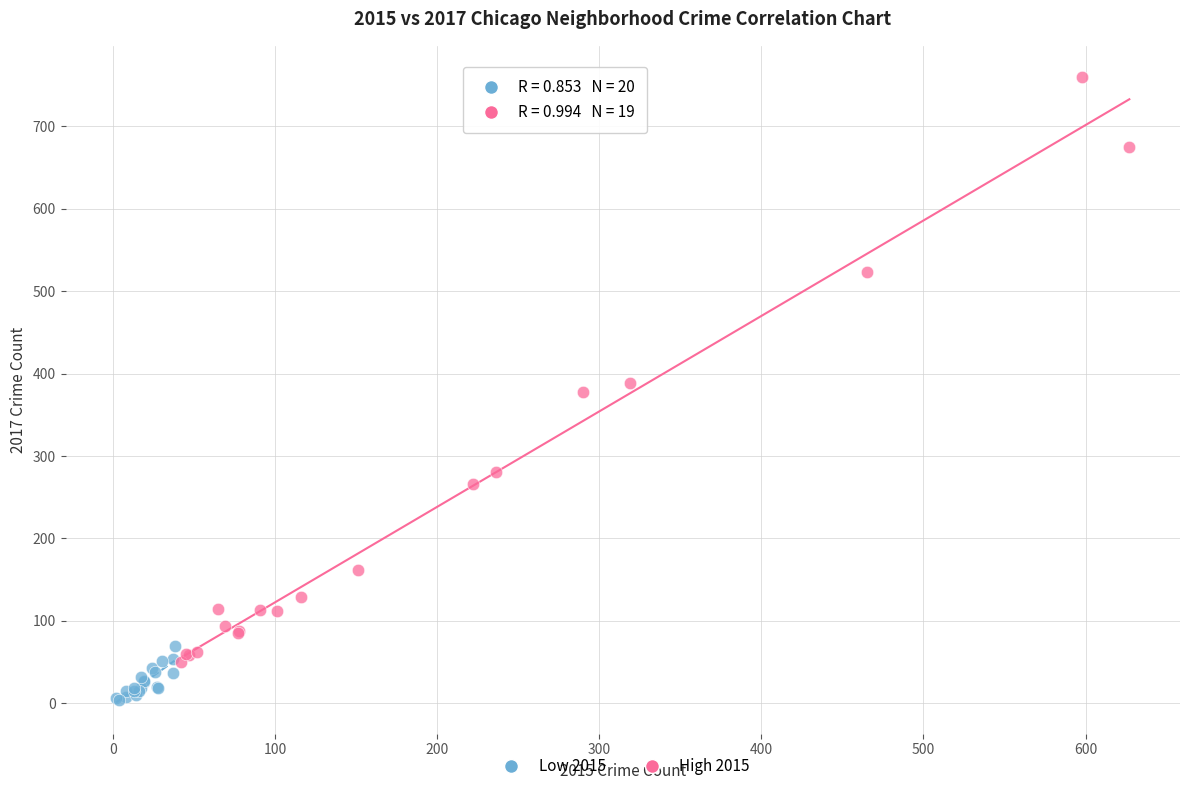

Which series contains the lowest Y value?

Low 2015